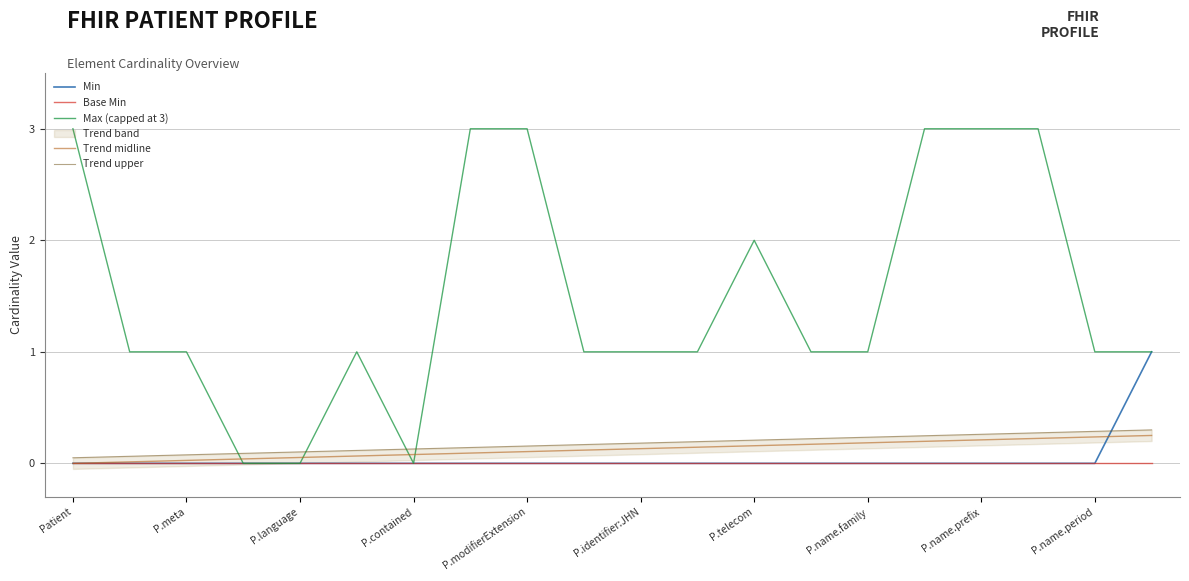

What is the average value of the Max (capped at 3) series?

1.5